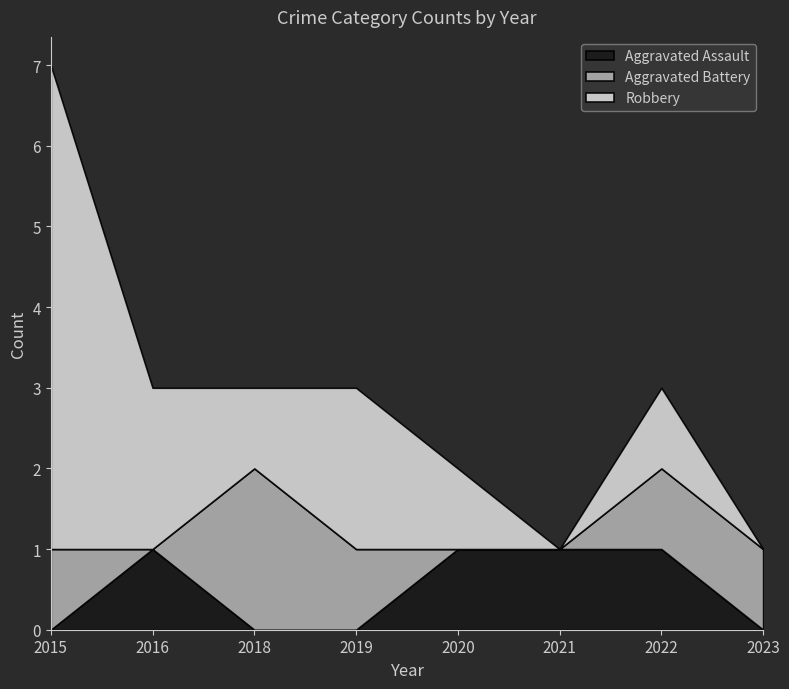

True or false: Aggravated Assault has more than 0 points higher than both neighbors.

True